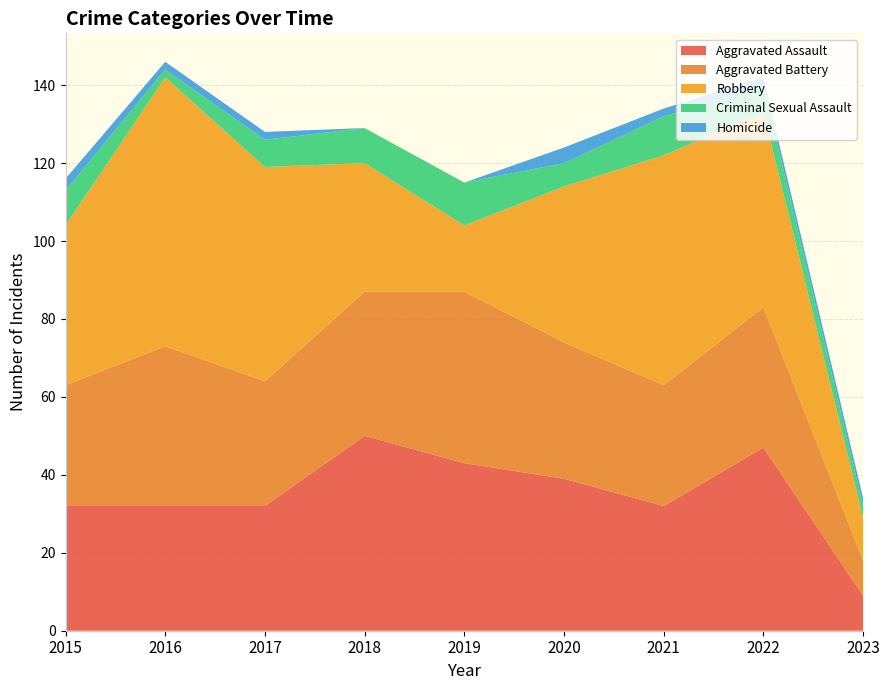

Reading right to left, transcribe all the data shown in this chart.

Aggravated Assault: 9	47	32	39	43	50	32	32	32
Aggravated Battery: 9	36	31	35	44	37	32	41	31
Robbery: 11	50	59	40	17	33	55	69	41
Criminal Sexual Assault: 3	7	10	6	11	9	7	2	9
Homicide: 2	2	2	4	0	0	2	2	3